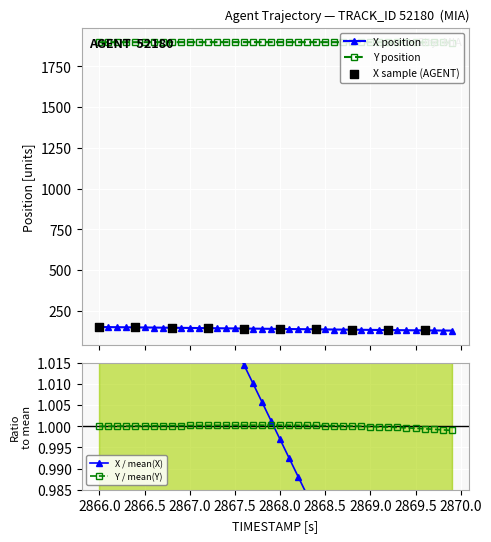

What is the value of the Y position point at the 20th from the left?

1899.0